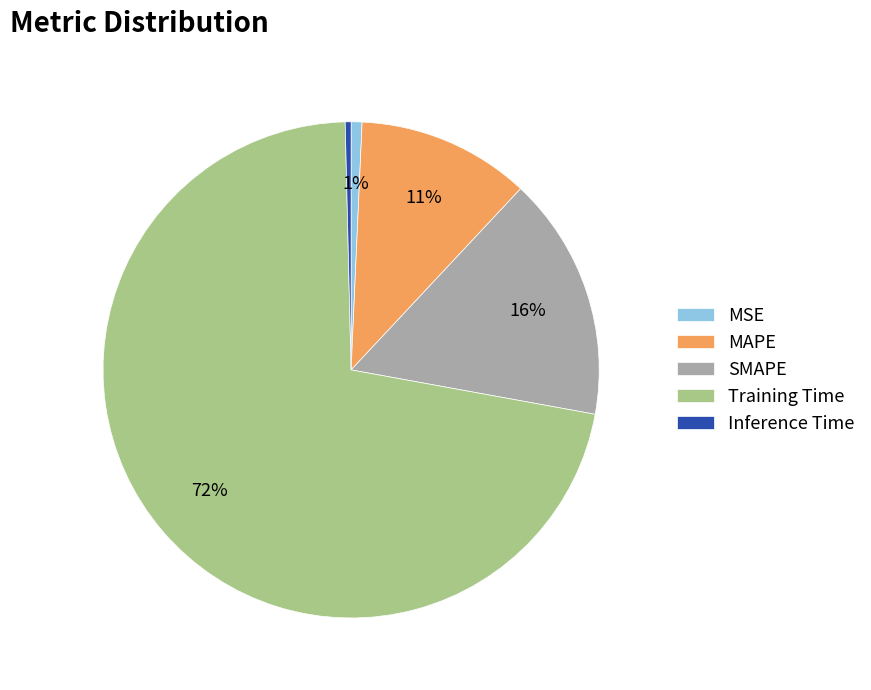

Is MSE the majority of the pie?

No